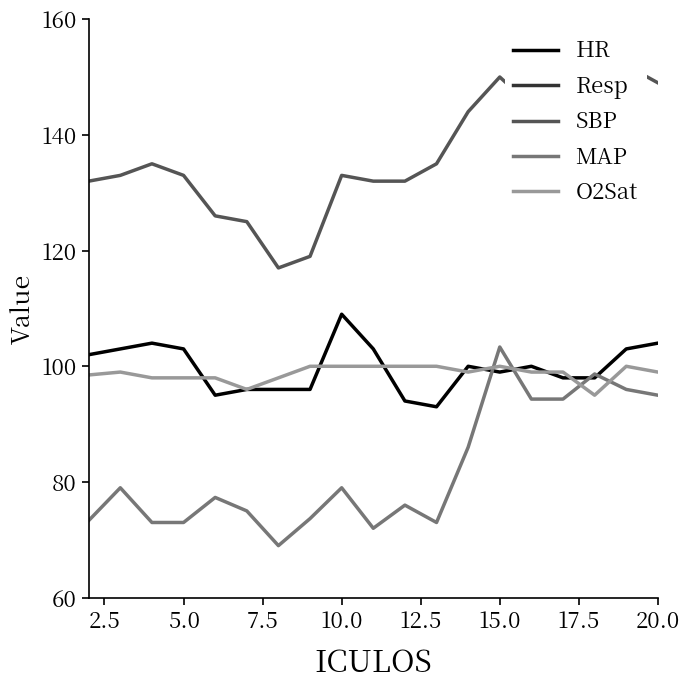

What is the maximum value for HR?

109.0